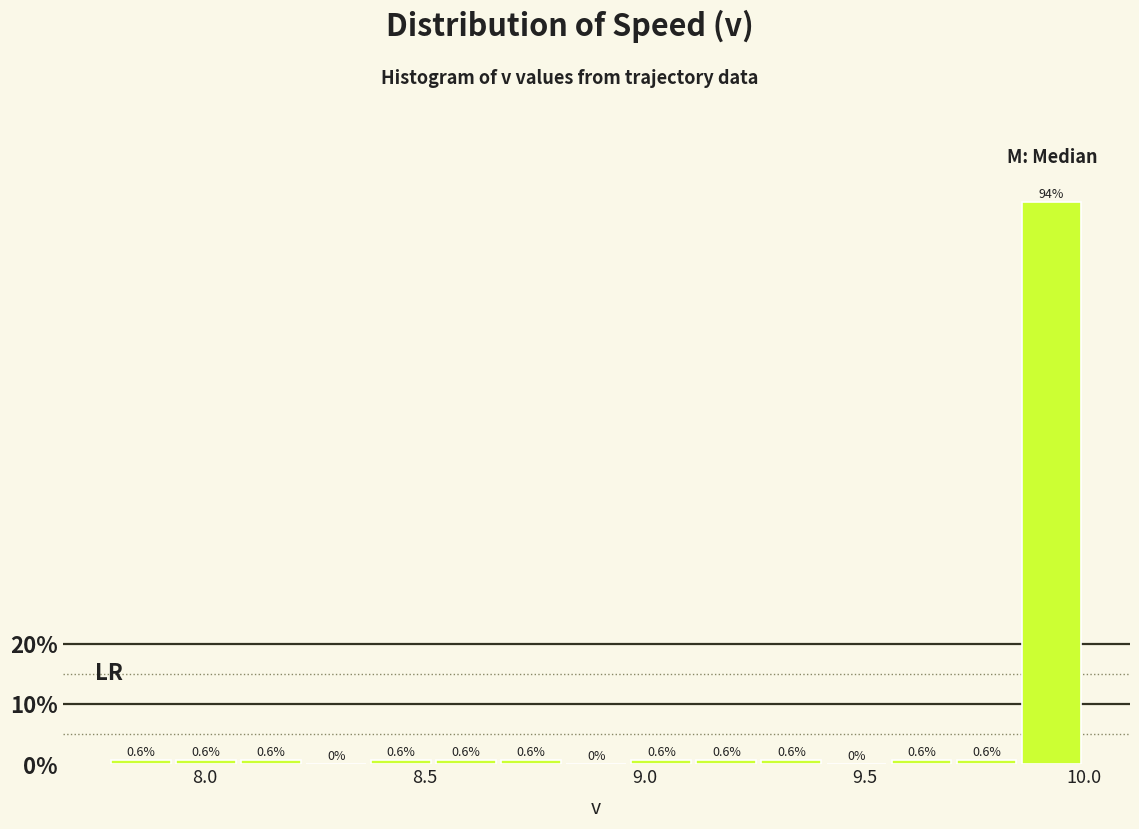

Around what value on the x-axis is the tallest bar? Give the approximate position of its centre, as read against the axis.

9.95